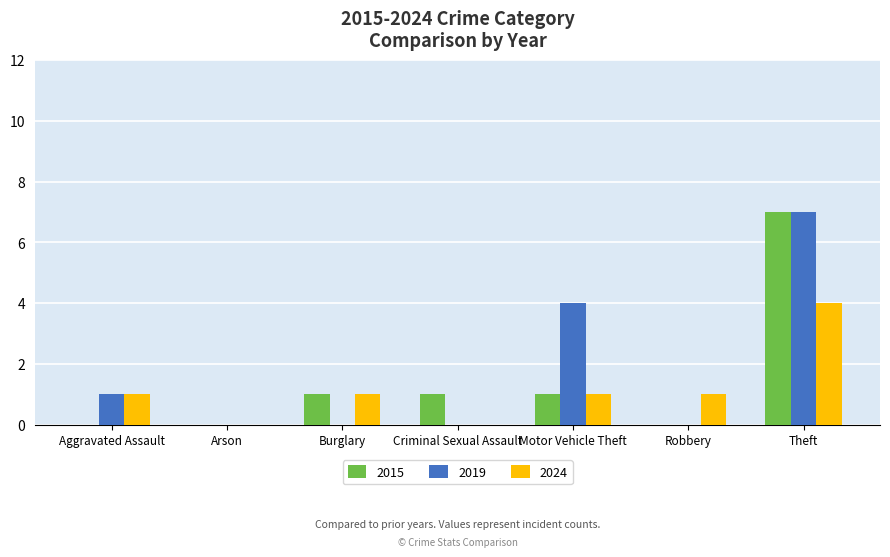

At which category is the sum across all series the highest?

Theft